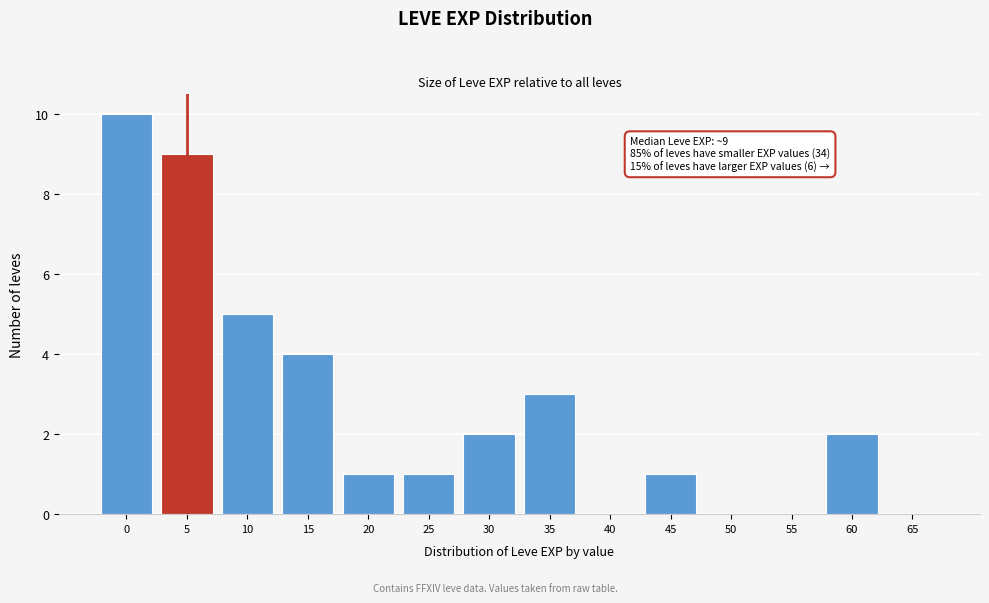

Reading right to left, what are all the values shown in this chart?

65=0	60=2	55=0	50=0	45=1	40=0	35=3	30=2	25=1	20=1	15=4	10=5	5=9	0=10